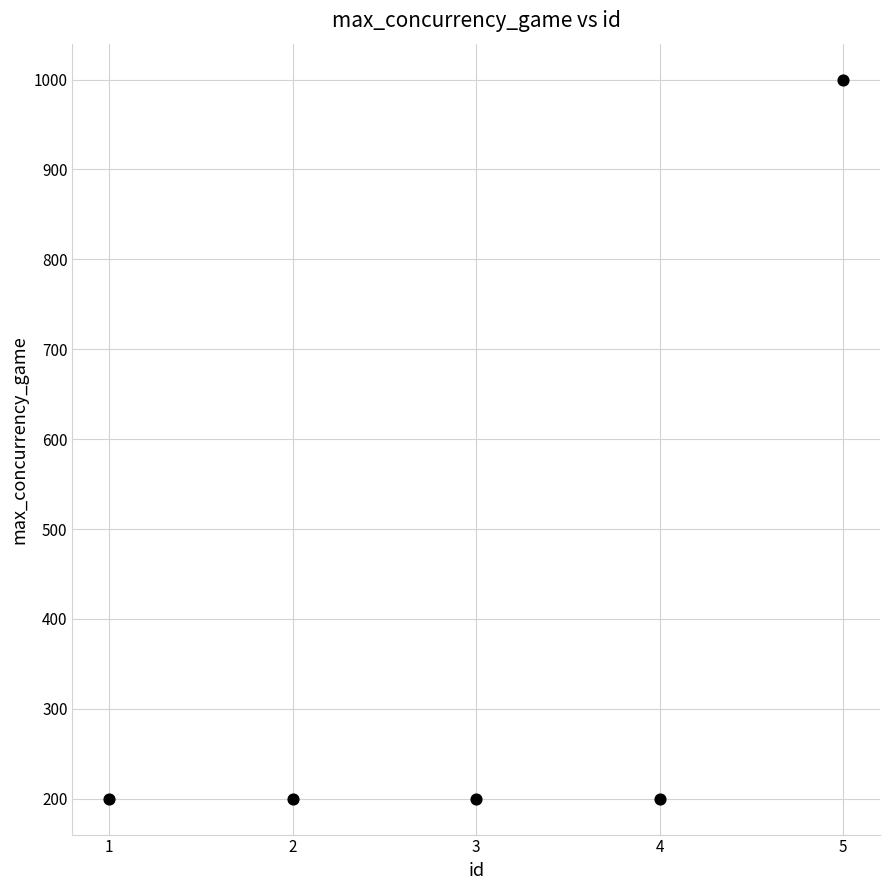

What is the average X value?

3